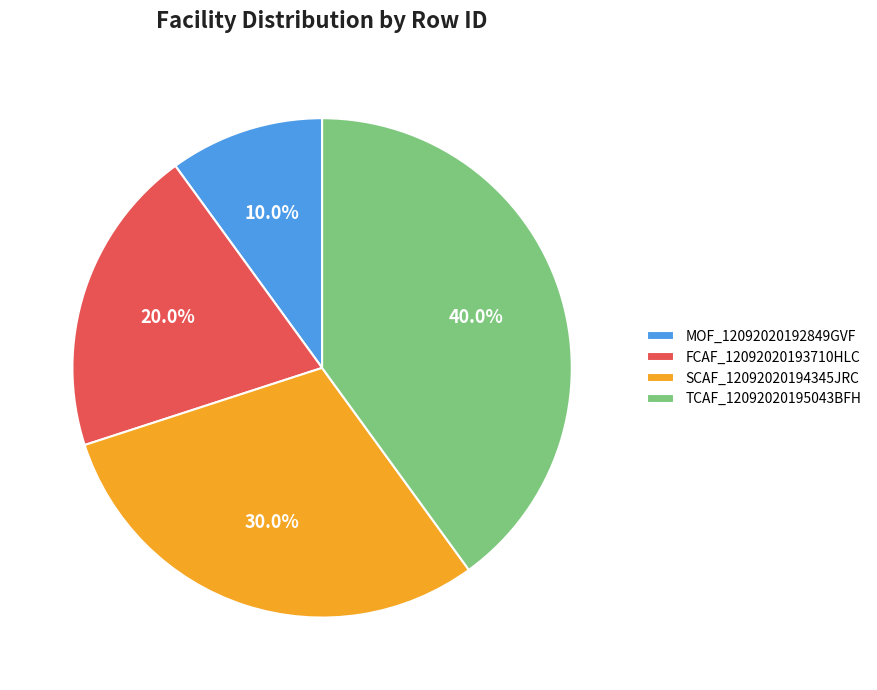

What is the total percentage of SCAF_12092020194345JRC and TCAF_12092020195043BFH?

70.0%